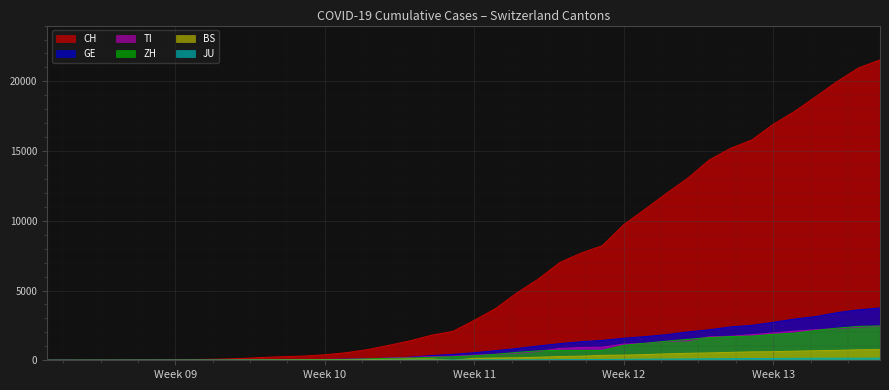

At which label is TI closest to 1221?

2020-03-24